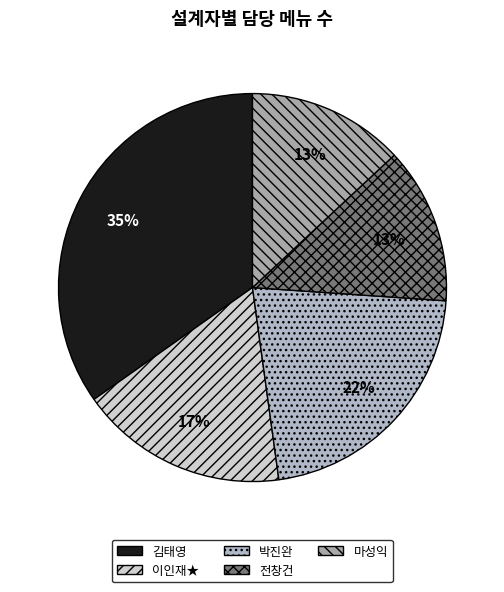

How much of the chart is everything except 마성익?

87.0%